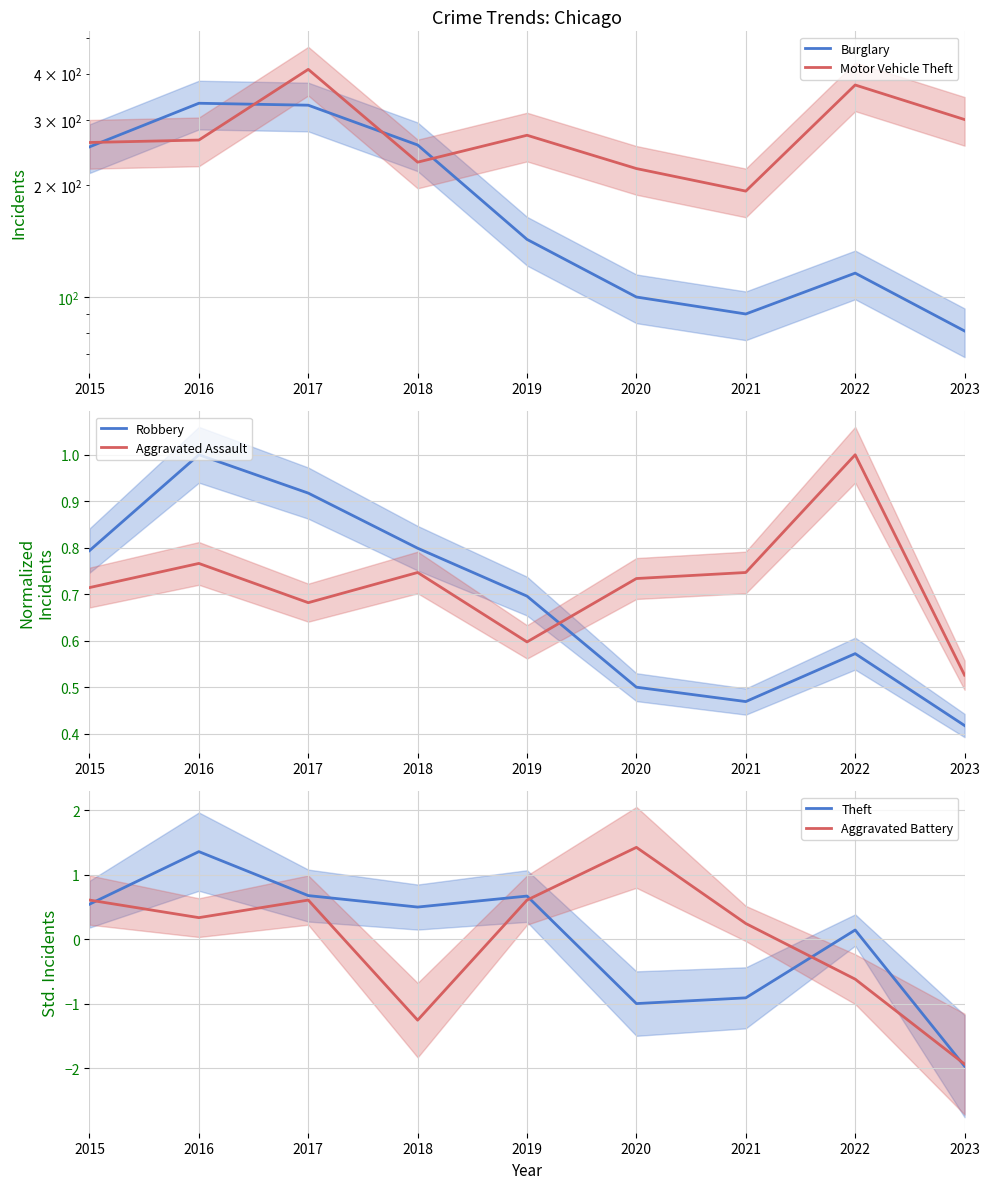

What are all the series names shown in the legend?

Burglary, Motor Vehicle Theft, Robbery, Aggravated Assault, Theft, Aggravated Battery